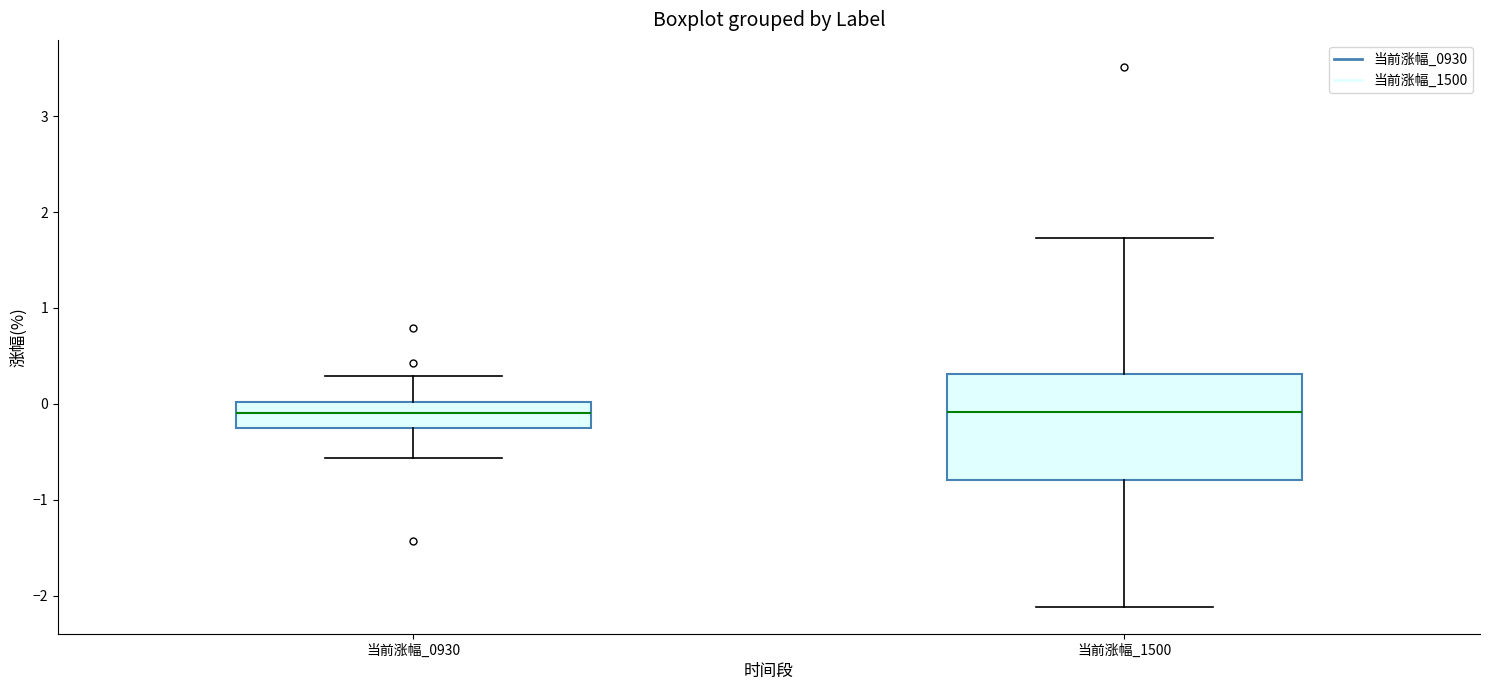

Reading left to right, read every box against the y-axis: the position of its median line, the range the box covers, and the ends of its whiskers. The values are not printed on the chart, so give them approximately, as read against the axis.

当前涨幅_0930: median -0.1, box -0.3 to 0.0, whiskers -0.6 to 0.3
当前涨幅_1500: median -0.1, box -0.8 to 0.3, whiskers -2.1 to 1.7